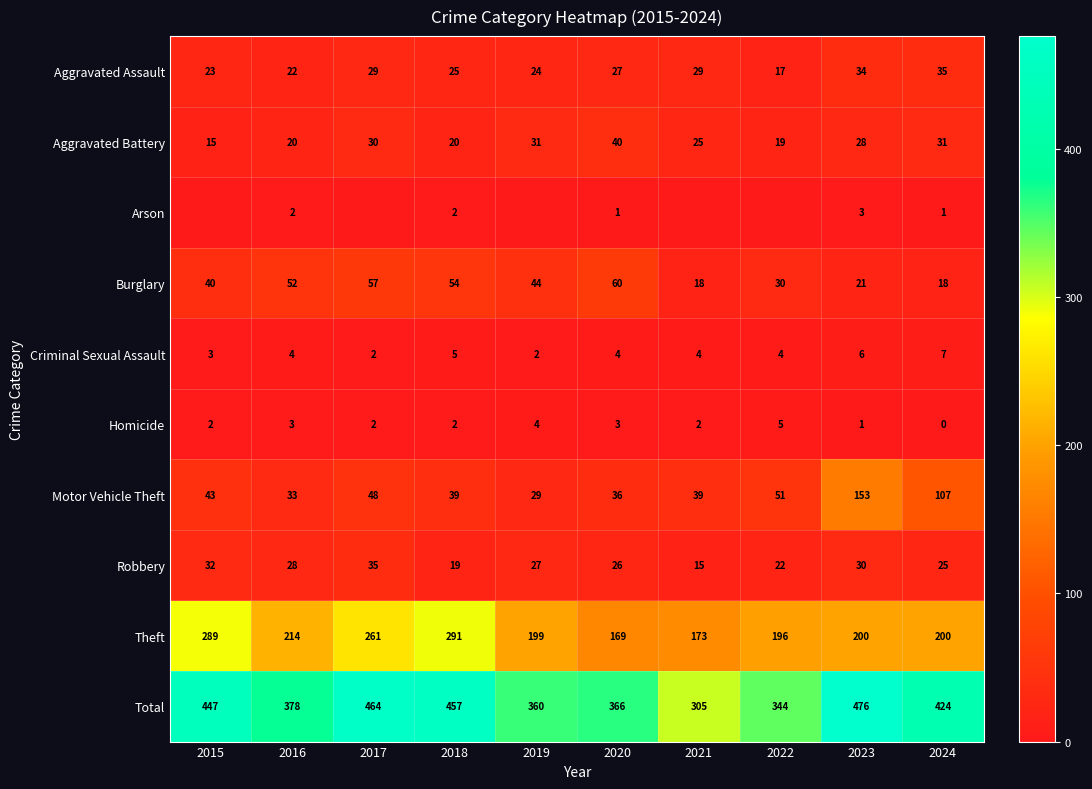

Where is Robbery nearest to the value 25?

2024